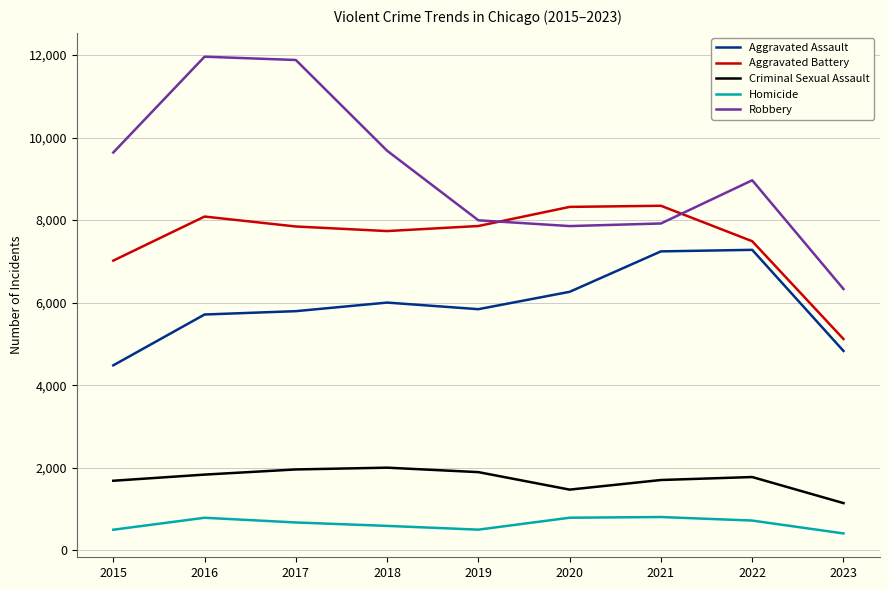

Which series changed the most between 2018 and 2019?

Robbery